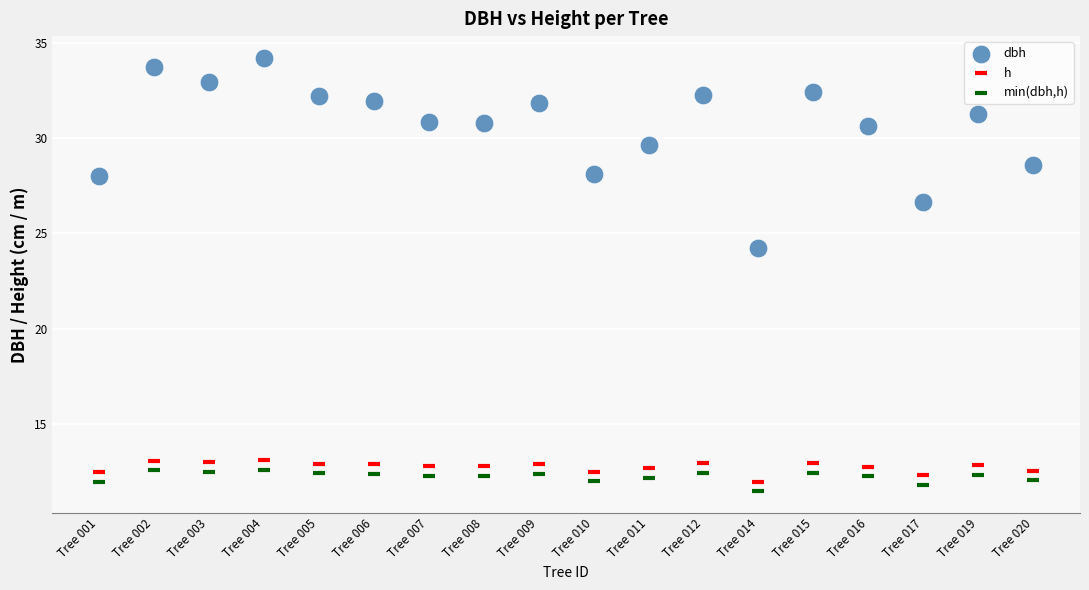

What are all the series names shown in the legend?

dbh, h, min(dbh,h)